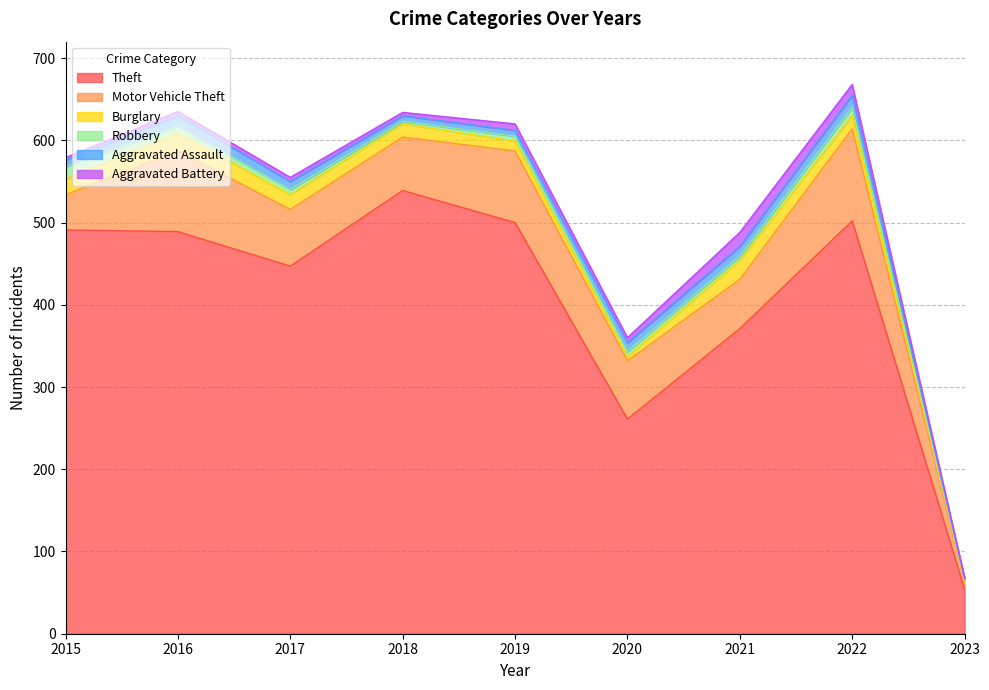

Count the number of data series in this chart.

6